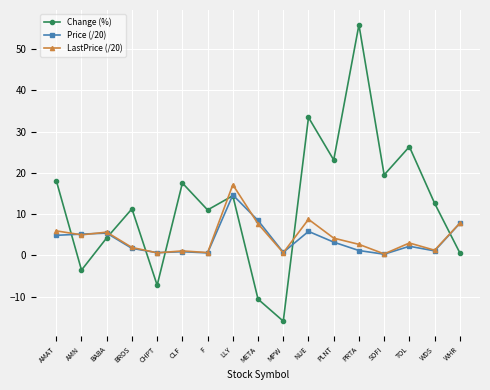

True or false: Price (/20) has more than 2 interior local peaks.

True